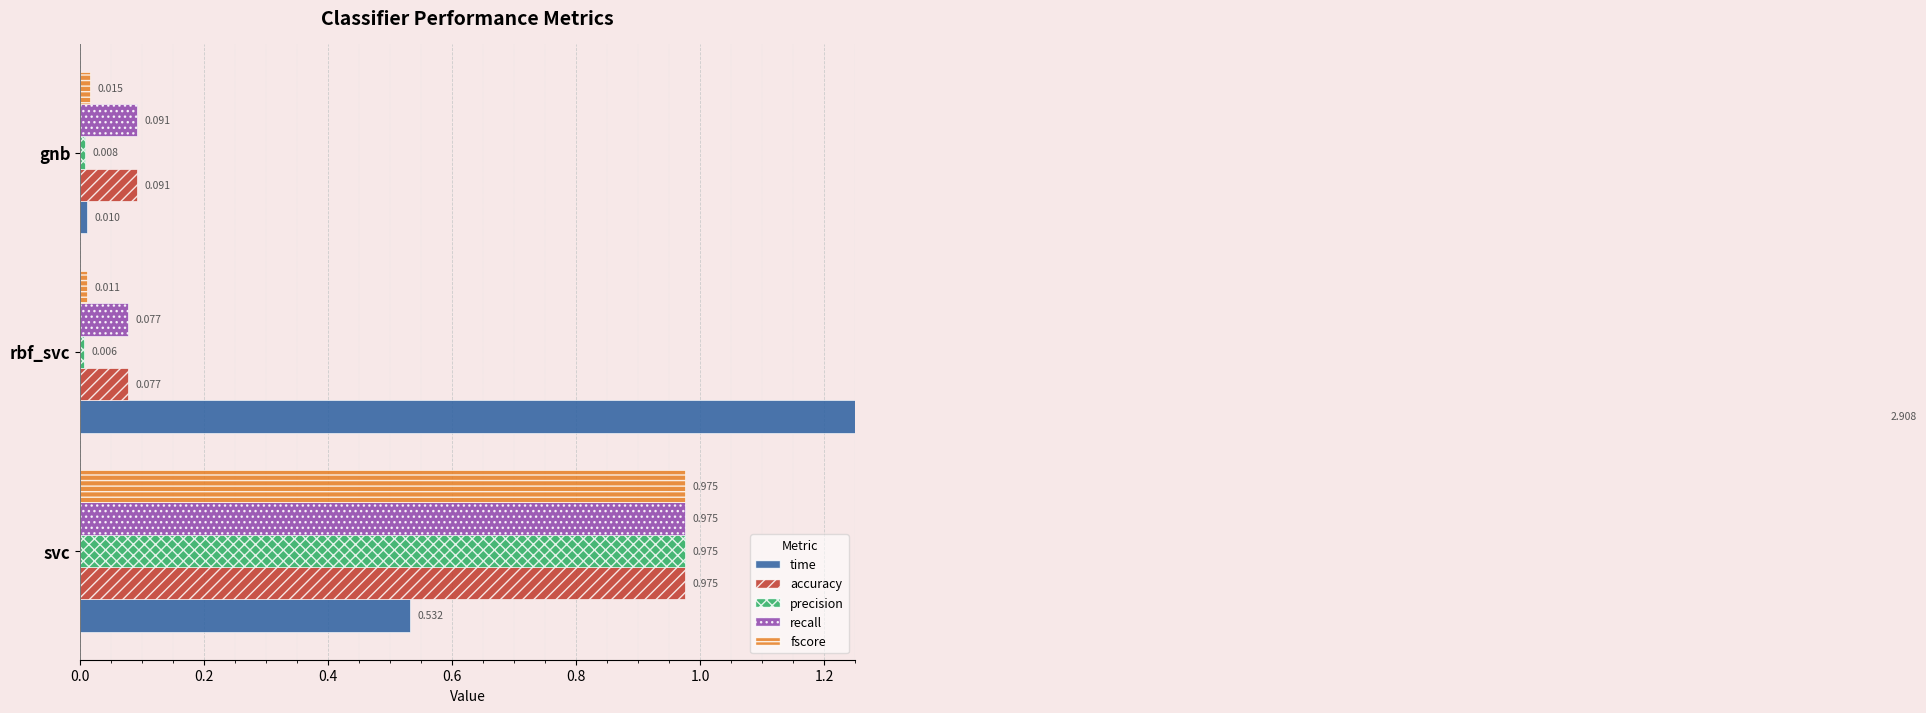

What are all the series names shown in the legend?

time, accuracy, precision, recall, fscore